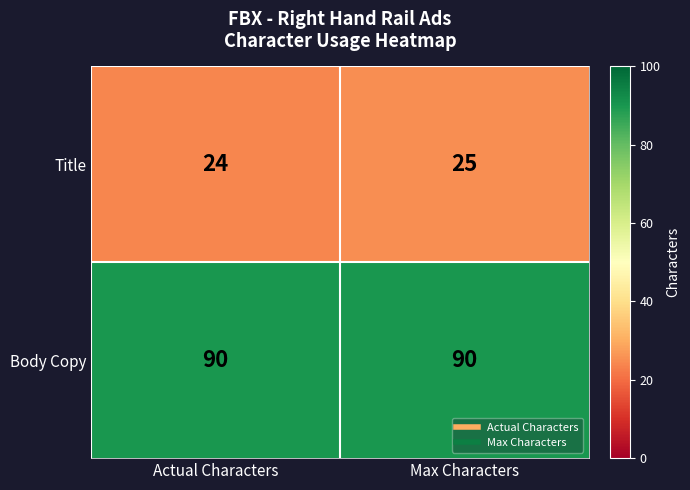

What is the spread (max minus min) of values at Actual Characters?

66